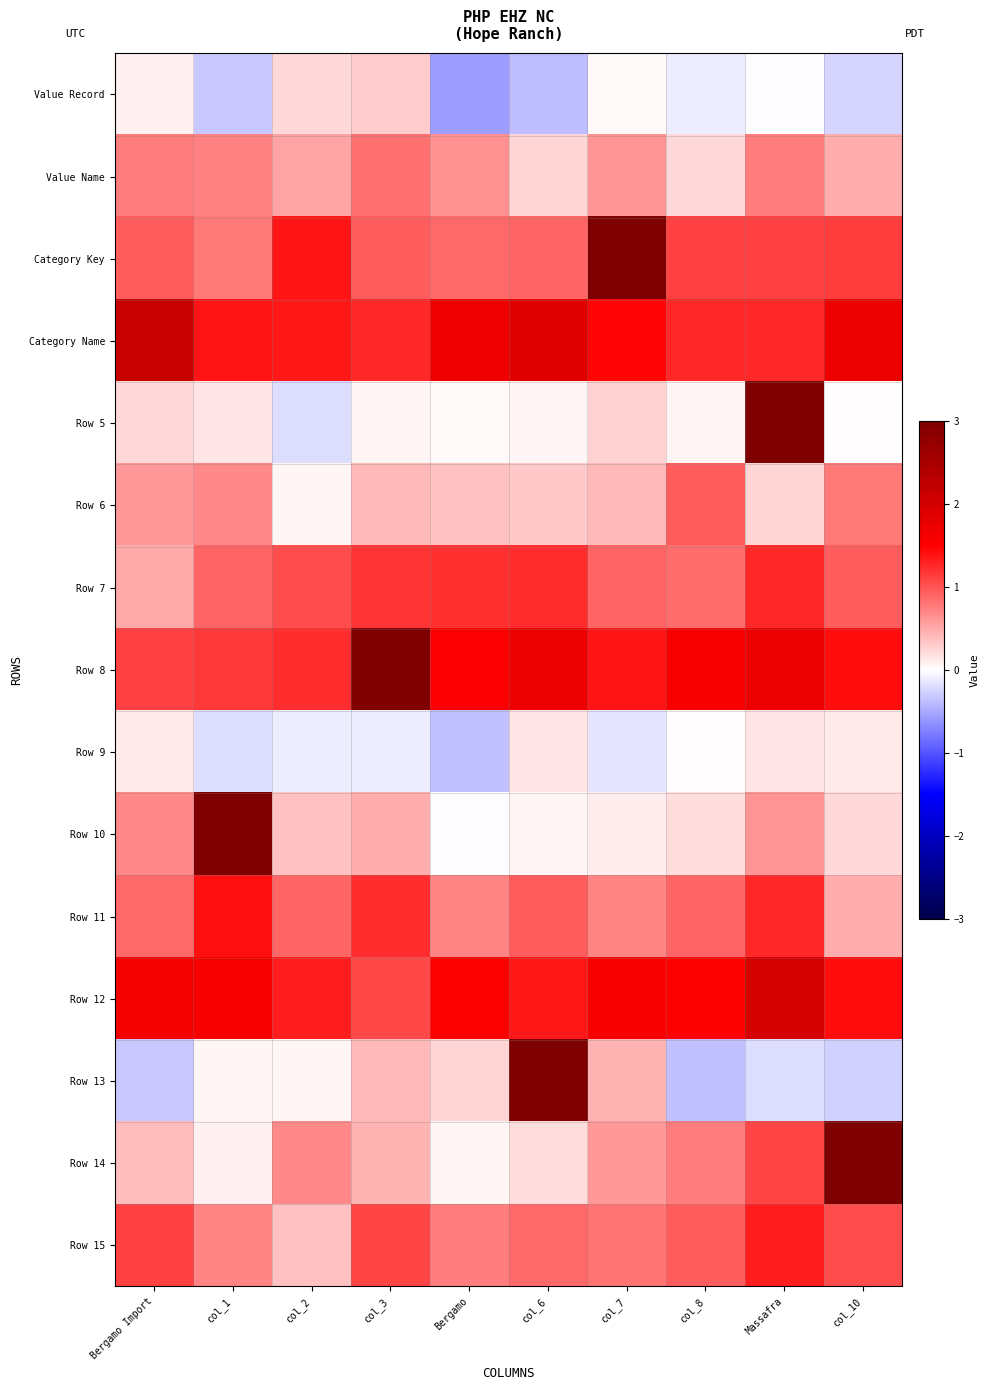

Which has a higher value, col_3 or col_10?

col_3